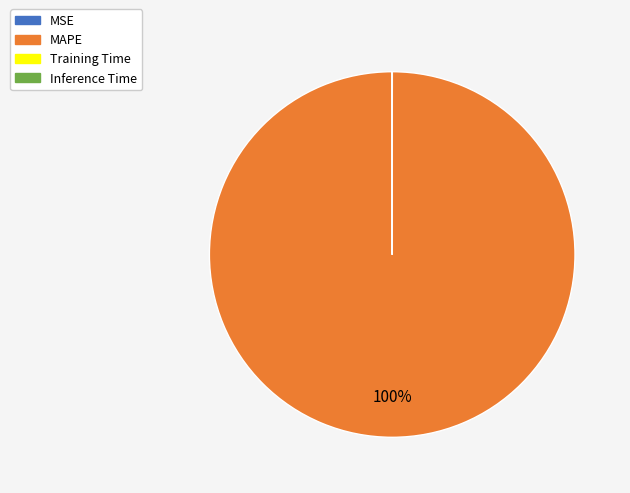

The MAPE slice represents 100% of the pie. True or false?

True